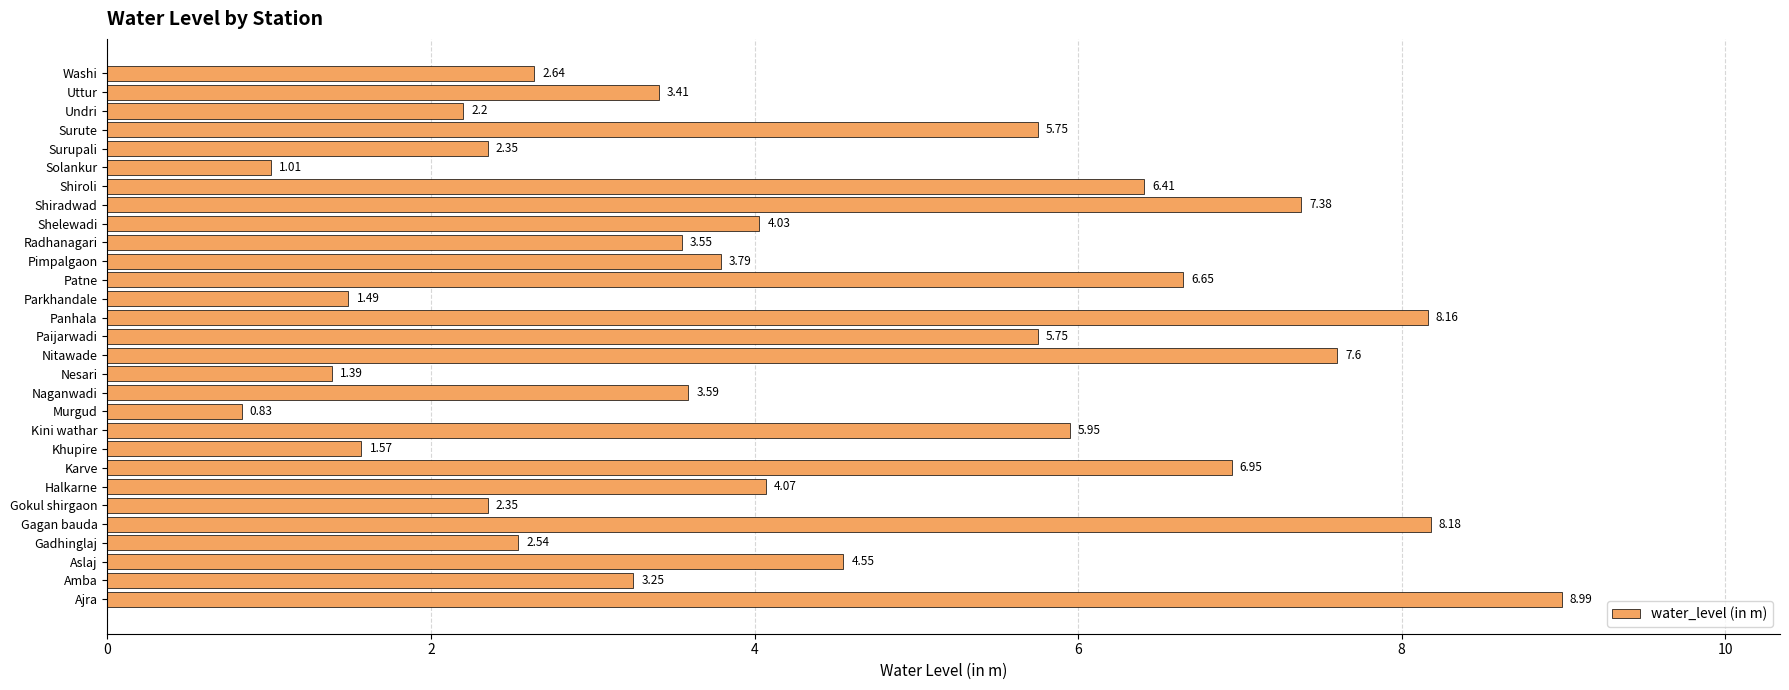

Which label corresponds to the smallest value in the chart?

Murgud